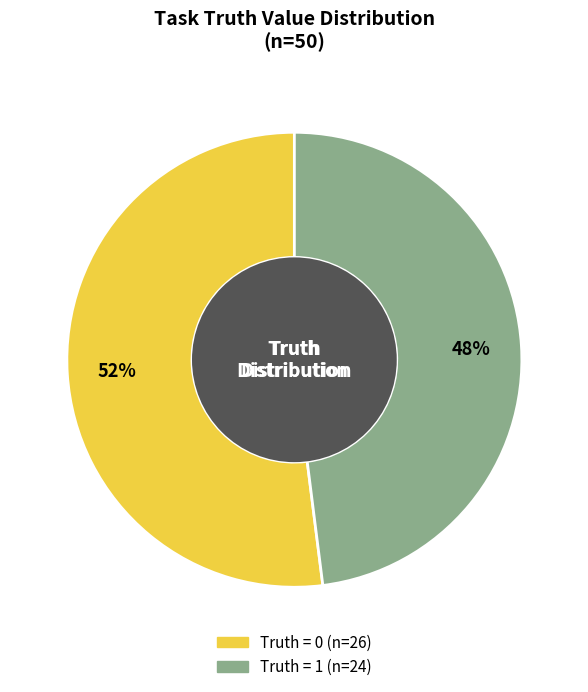

Count the number of slices in the pie.

2